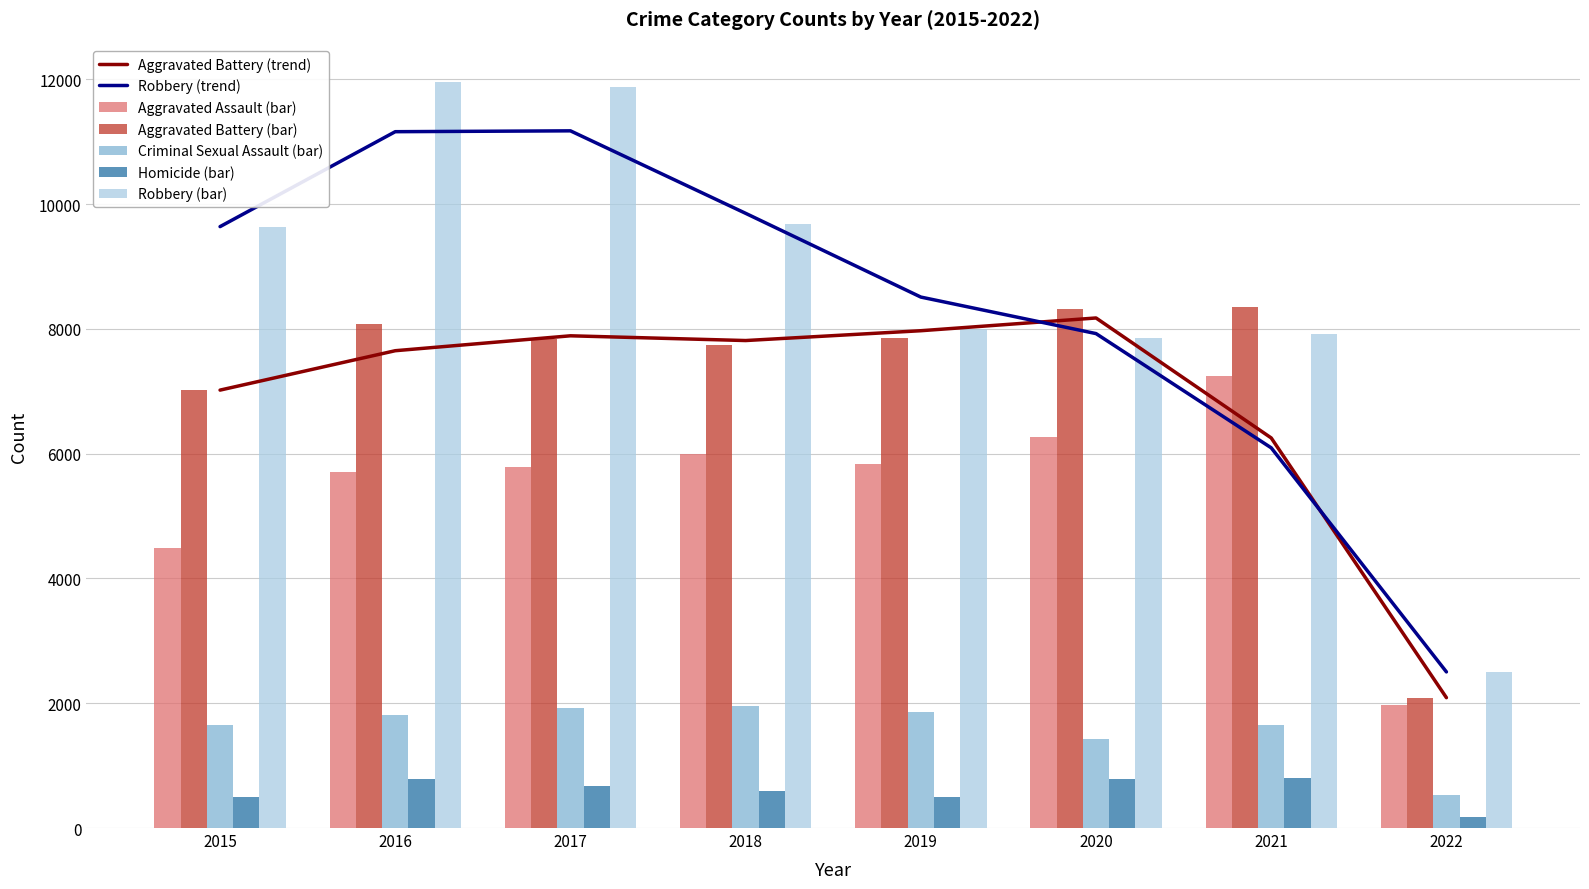

Reading left to right, transcribe all the data shown in this chart.

Aggravated Assault: 2015=4480	2016=5712	2017=5793	2018=6001	2019=5840	2020=6263	2021=7238	2022=1967
Aggravated Battery: 2015=7018	2016=8085	2017=7845	2018=7735	2019=7857	2020=8317	2021=8348	2022=2089
Criminal Sexual Assault: 2015=1647	2016=1805	2017=1924	2018=1962	2019=1854	2020=1426	2021=1659	2022=522
Homicide: 2015=496	2016=786	2017=672	2018=589	2019=498	2020=785	2021=802	2022=183
Robbery: 2015=9638	2016=11960	2017=11880	2018=9679	2019=7994	2020=7854	2021=7923	2022=2502